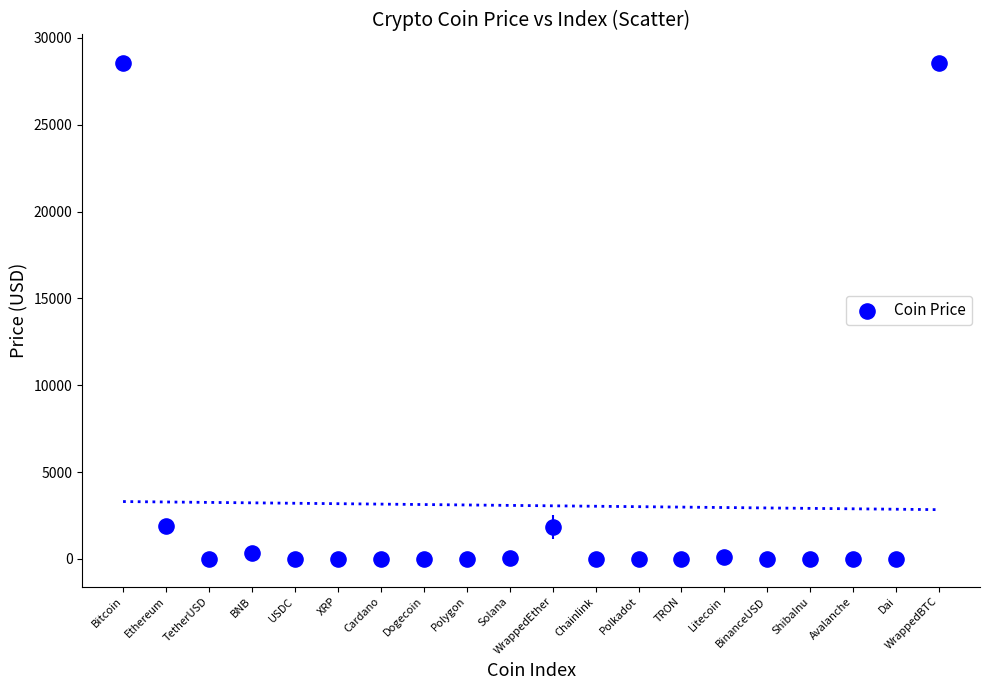

What is the range of Y values (max minus min)?

28570.6